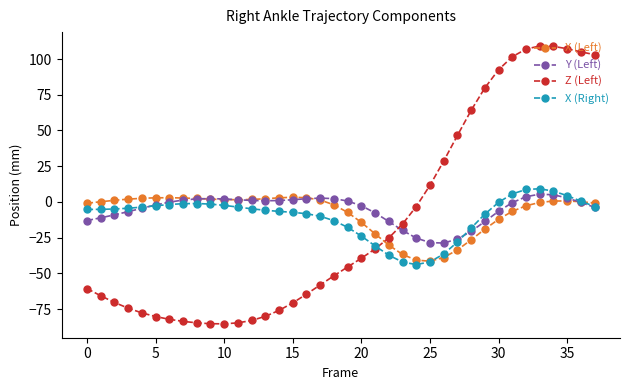

What is the value of the Y (Left) point at the 2nd from the left?

-11.1